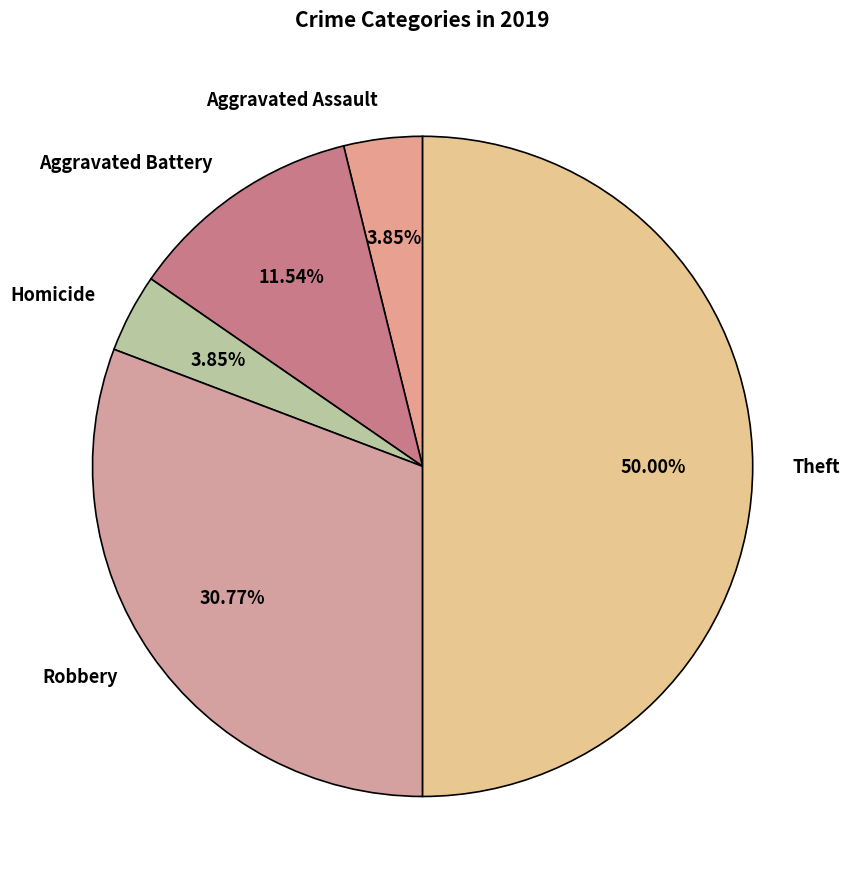

How many segments does this pie chart have?

5